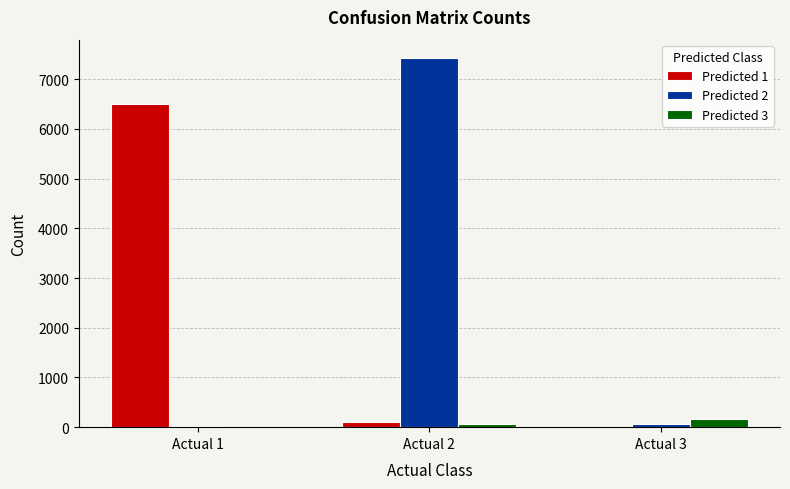

At which category is the sum across all series the highest?

Actual 2